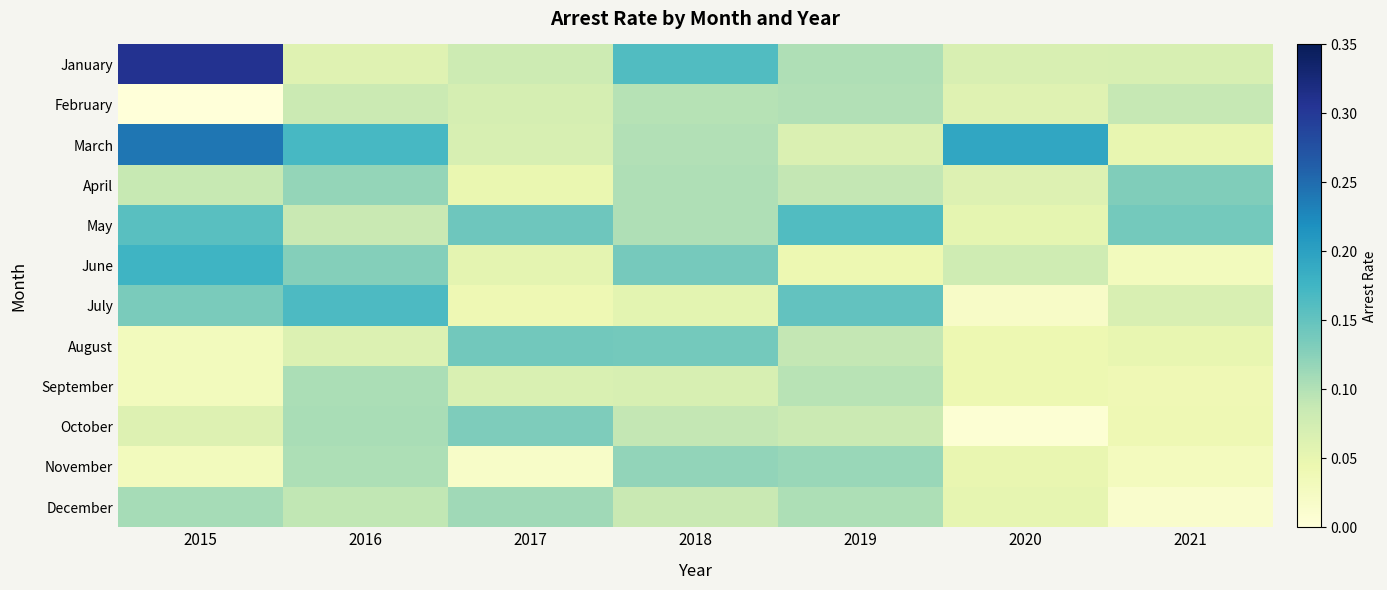

How many distinct data groups are displayed?

12